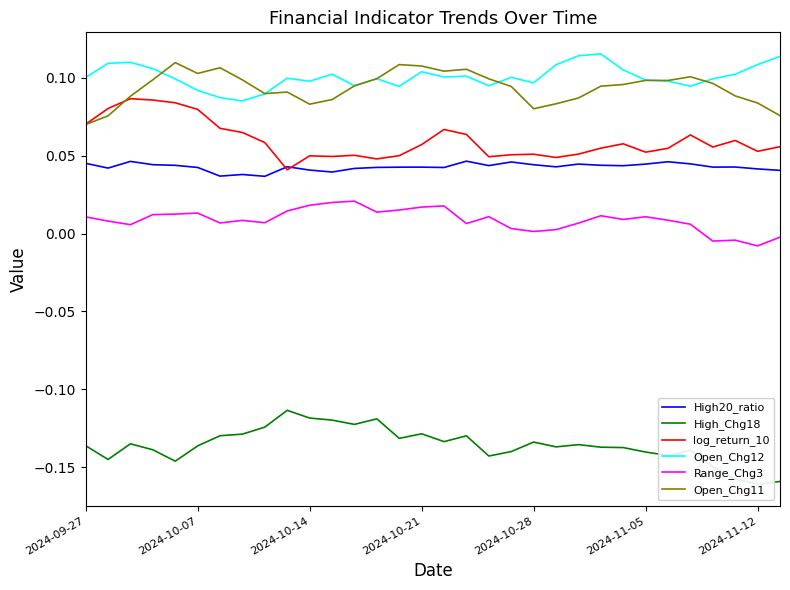

Which category has the lowest value in the Range_Chg3 series?

2024-11-12